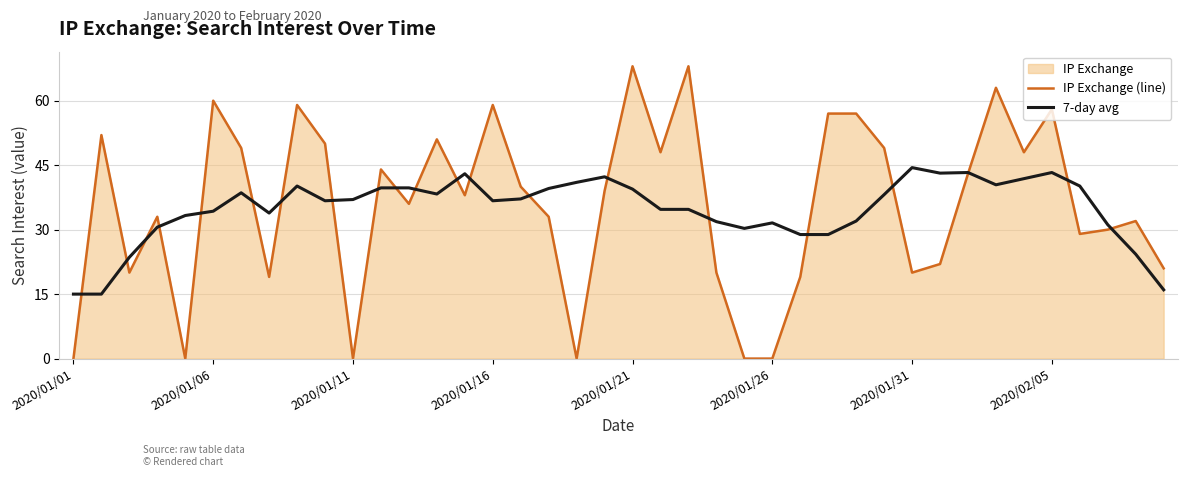

In IP Exchange (line), how many points are lower than both neighbors (excluding endpoints)?

11